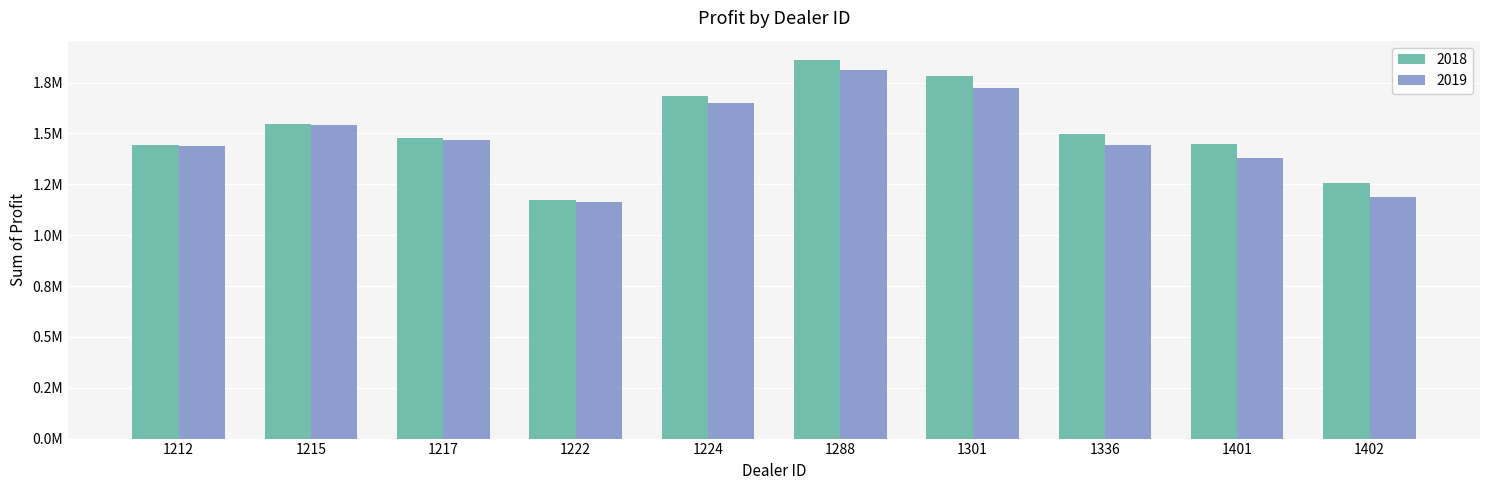

What is the difference between the second highest and second lowest values in the 2019 series?

533725.0